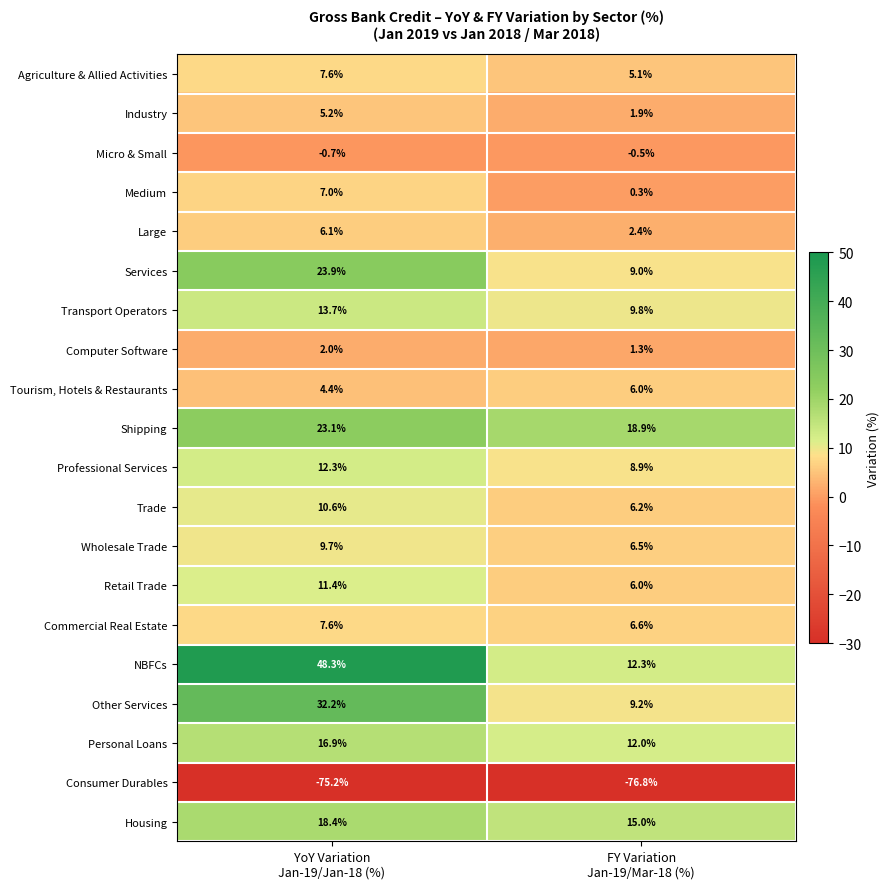

Which series has the largest total across all categories?

NBFCs